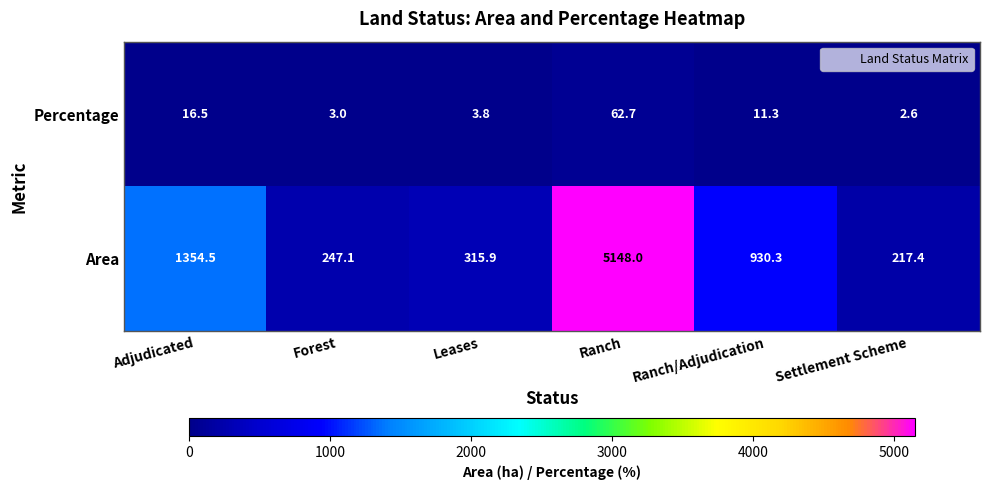

How many distinct data groups are displayed?

2